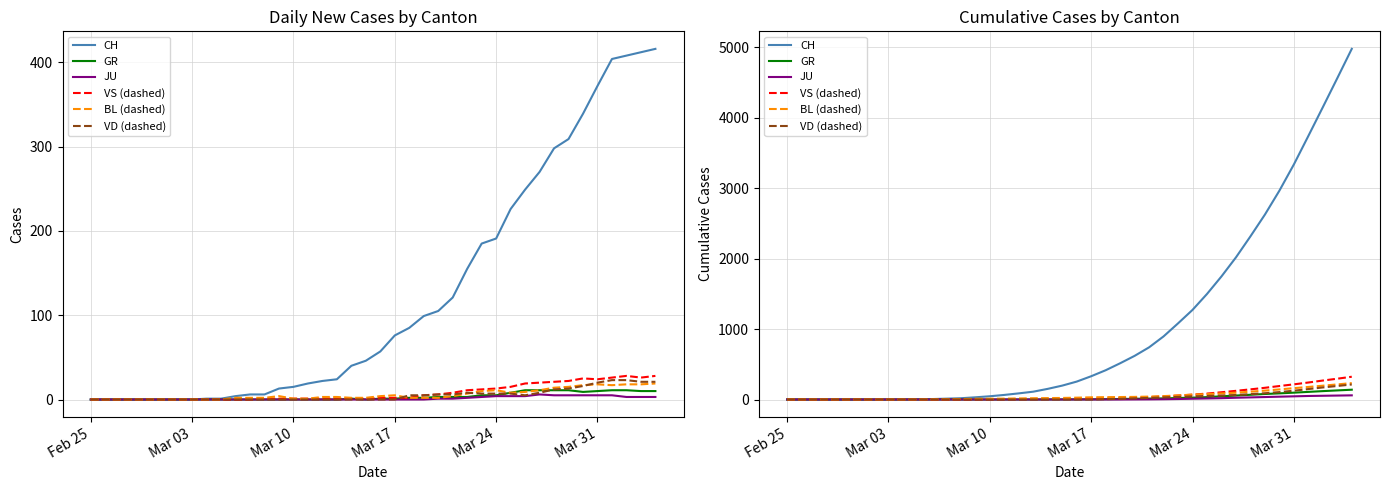

True or false: CH has a value of 1341 at 38.

False